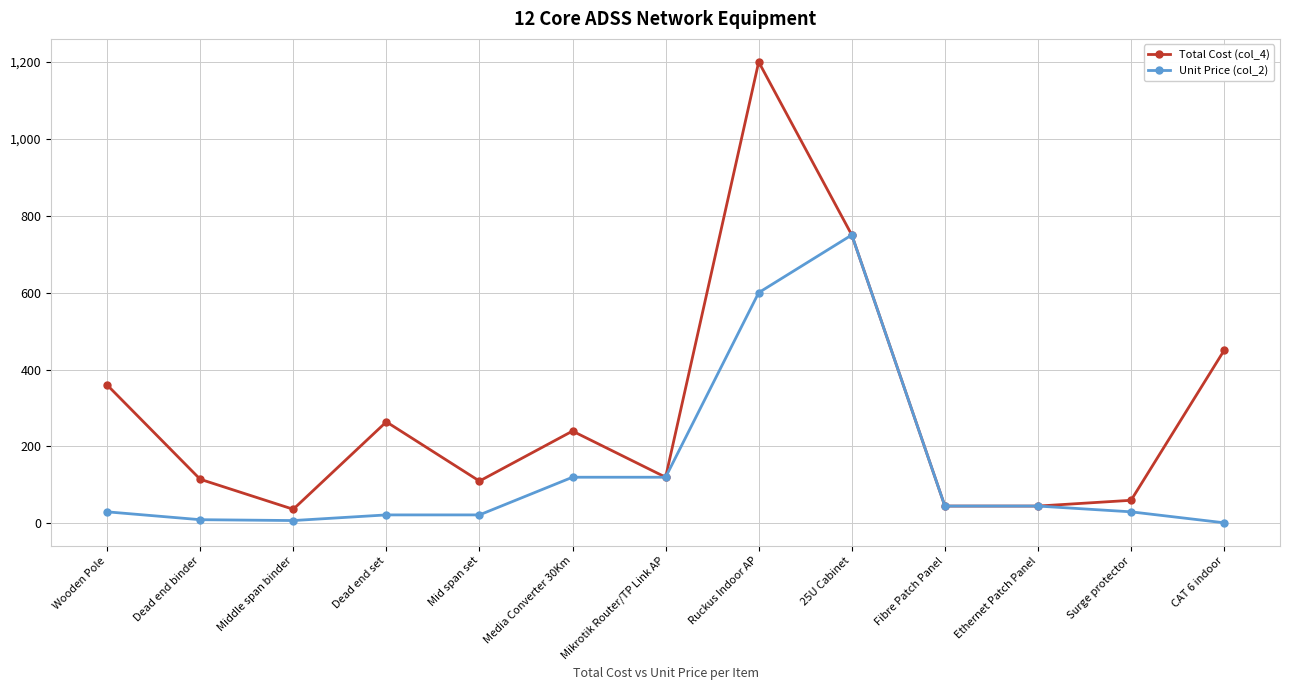

At which category does the chart reach its peak across all series?

Ruckus Indoor AP